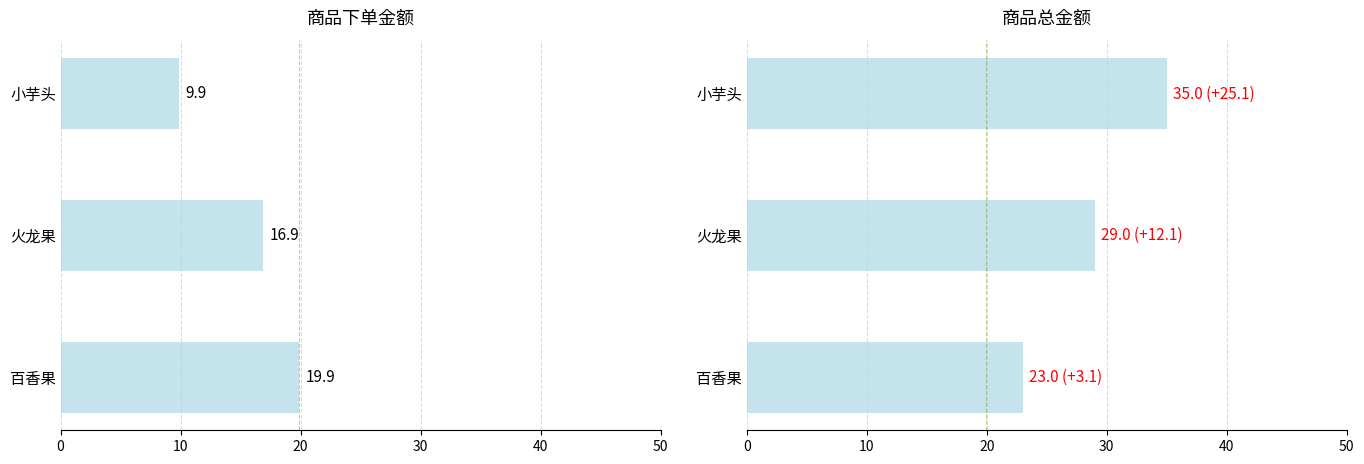

Which series has the largest total across all categories?

总金额